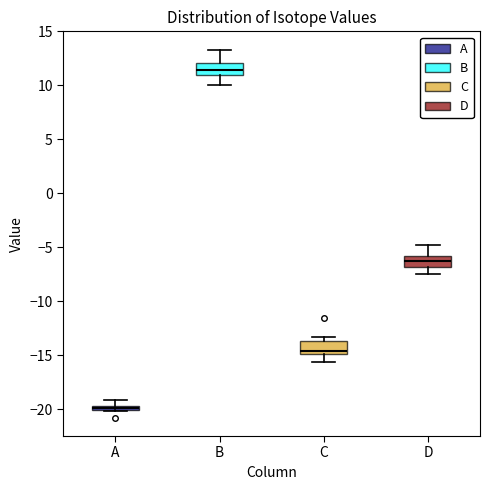

Which box's median line is the lowest?

A